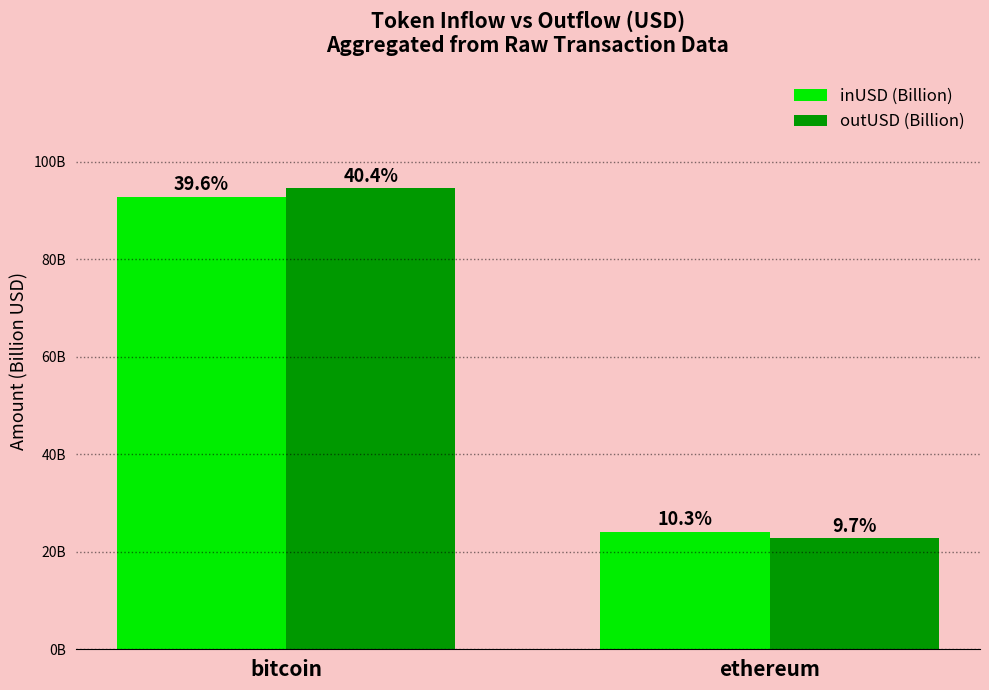

Between ethereum and bitcoin, which is larger?

bitcoin